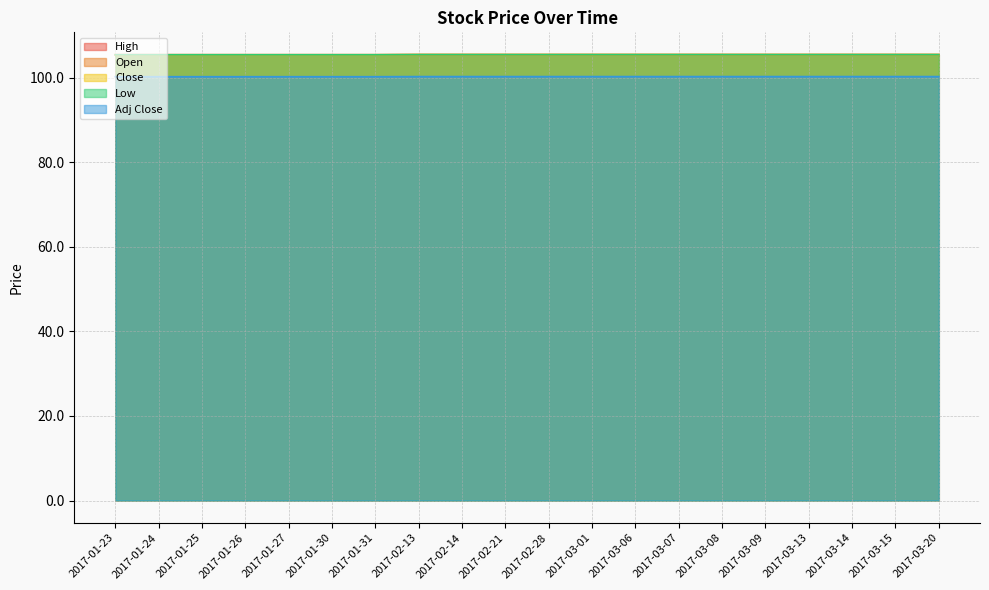

How many distinct data groups are displayed?

5